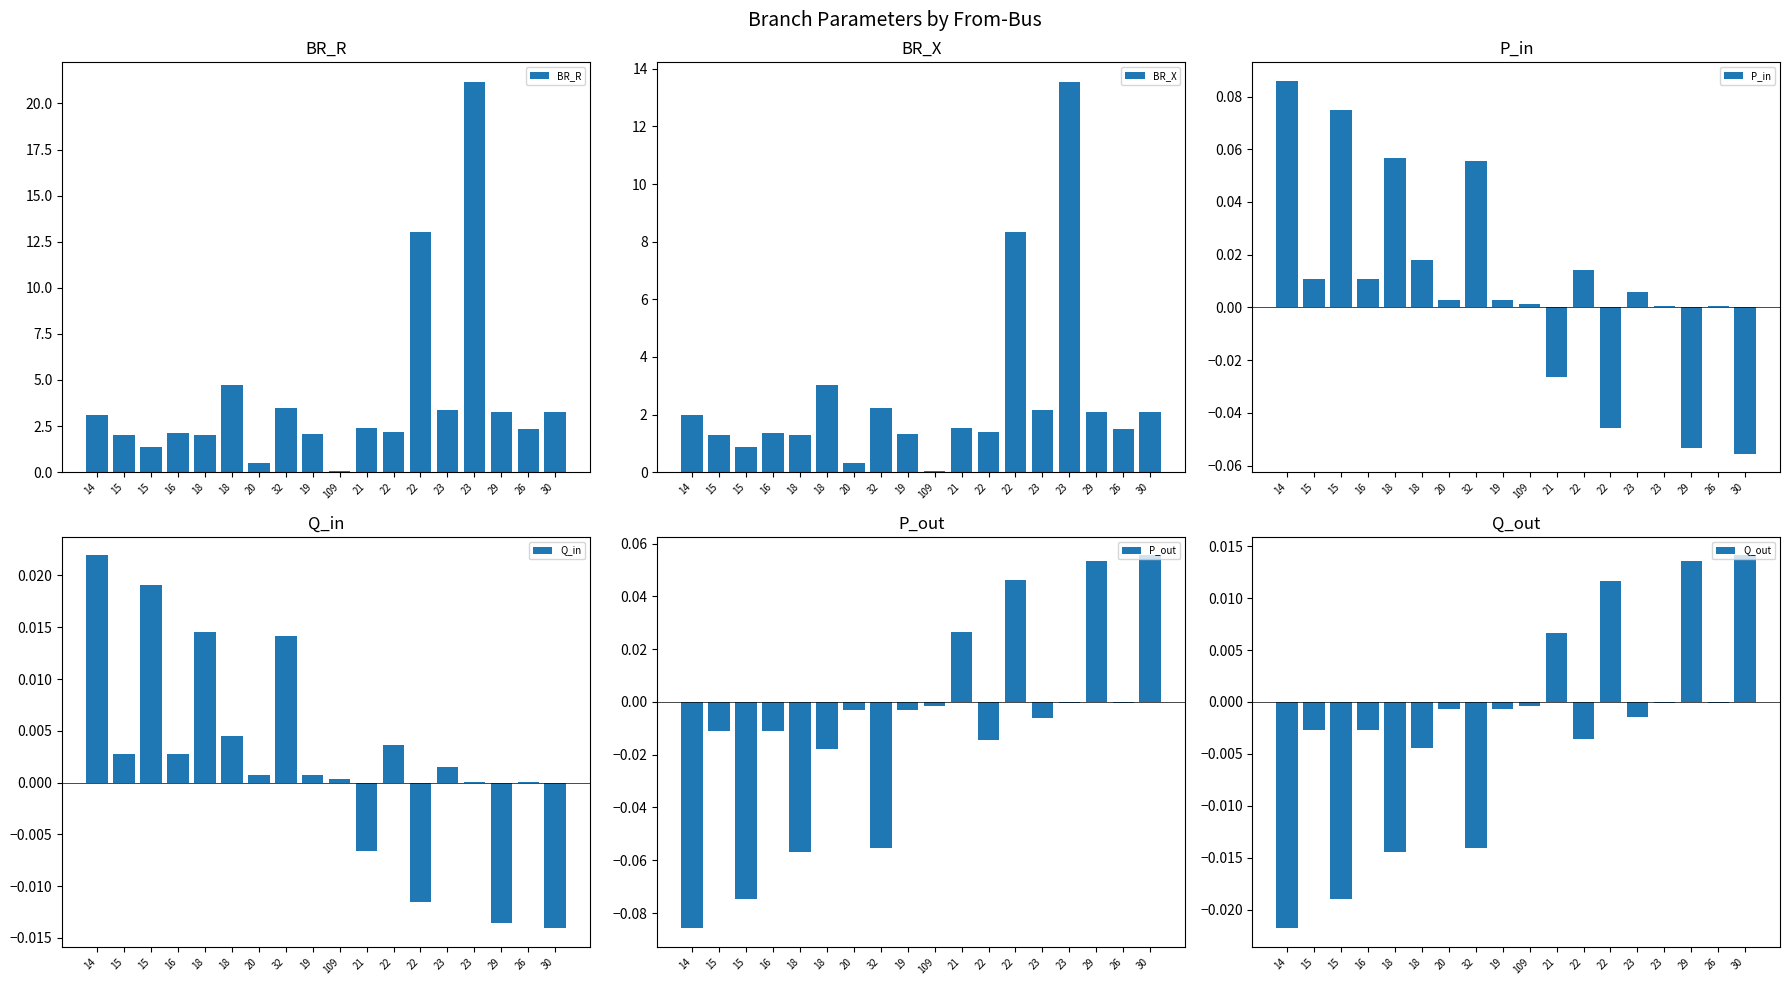

Between 18 and 15, which is larger?

18